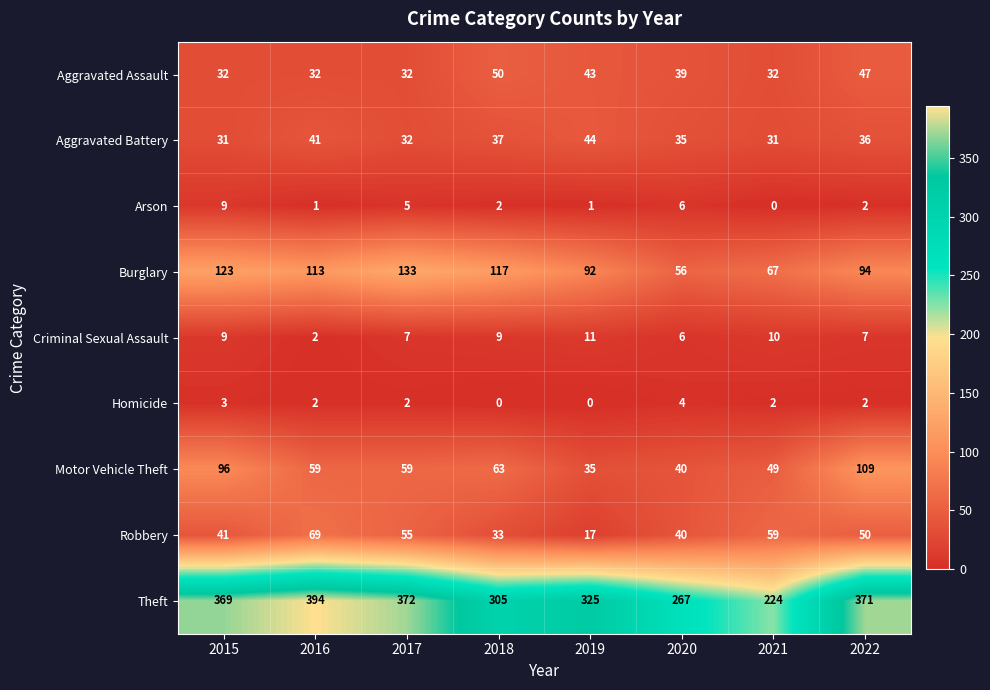

What is the difference between the Burglary values at 2015 and 2019?

31